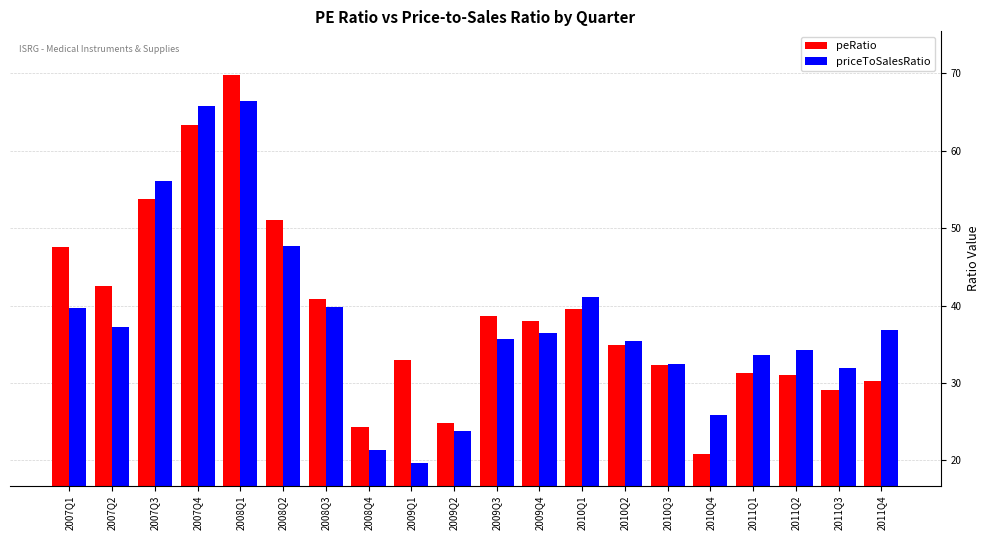

Are the bars grouped side by side (vs. stacked)?

Yes